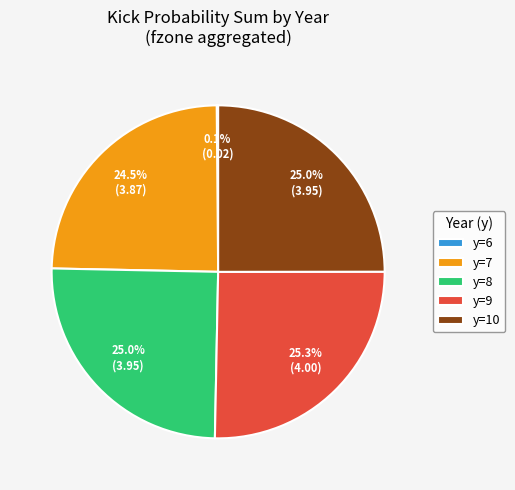

To the nearest percent, what portion does y=8 represent?

25%